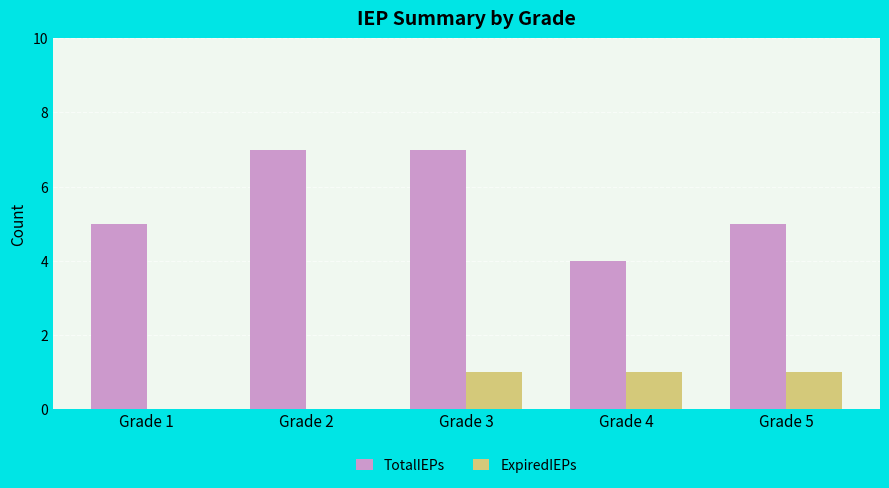

What is the sum of all ExpiredIEPs values?

3